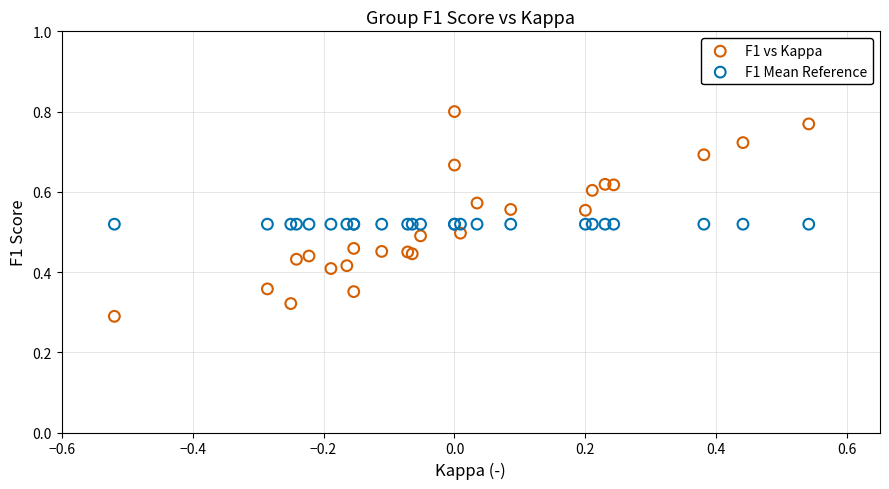

Which series contains the highest Y value?

F1 vs Kappa